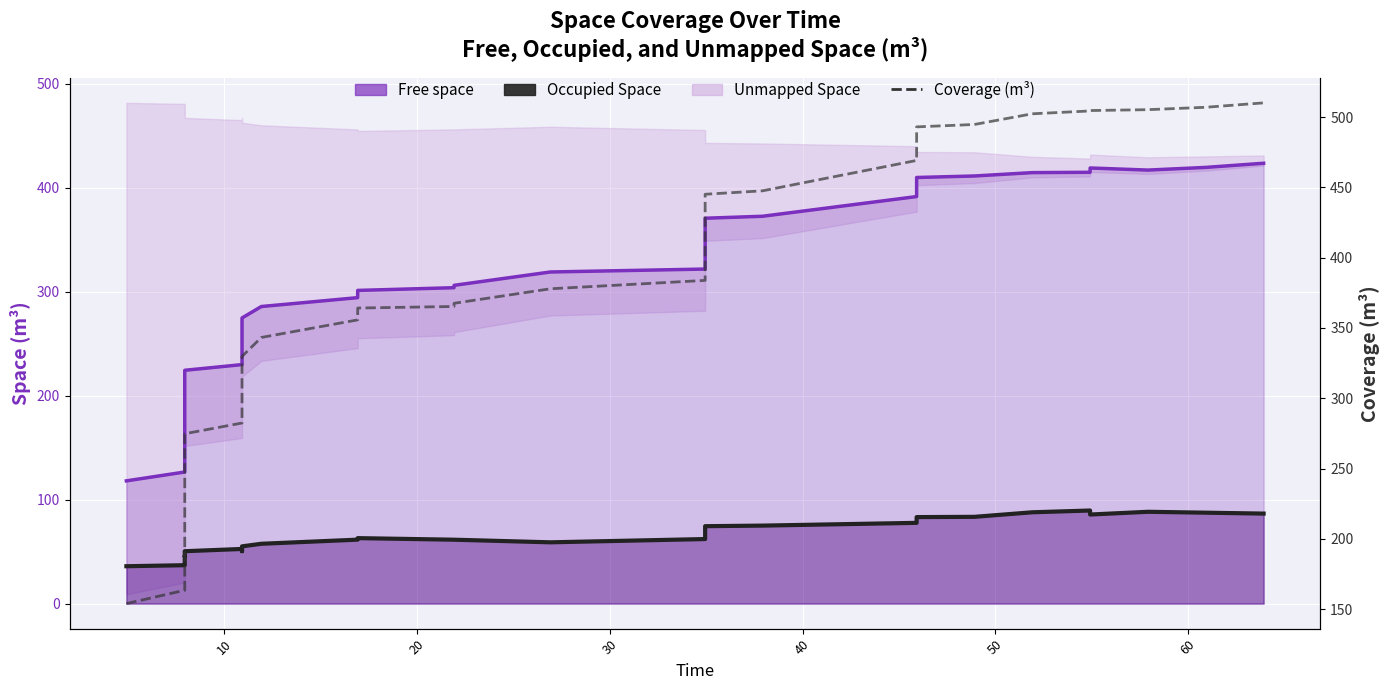

What is the difference between the maximum and second lowest values in the Occupied Space line series?

52.6